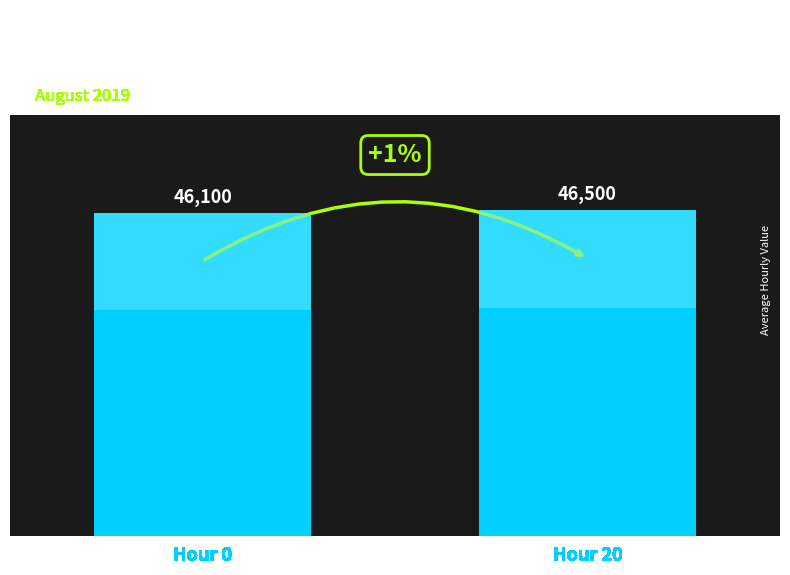

Approximately how many times larger is the value at Hour 0 compared to Hour 20?

1.0